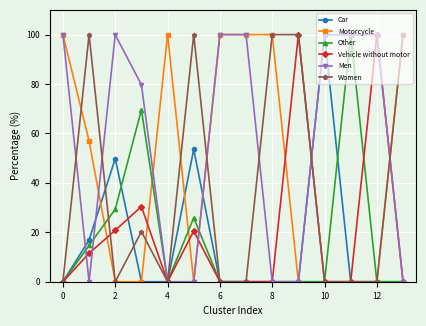

True or false: Women has more than 1 points higher than both neighbors.

True